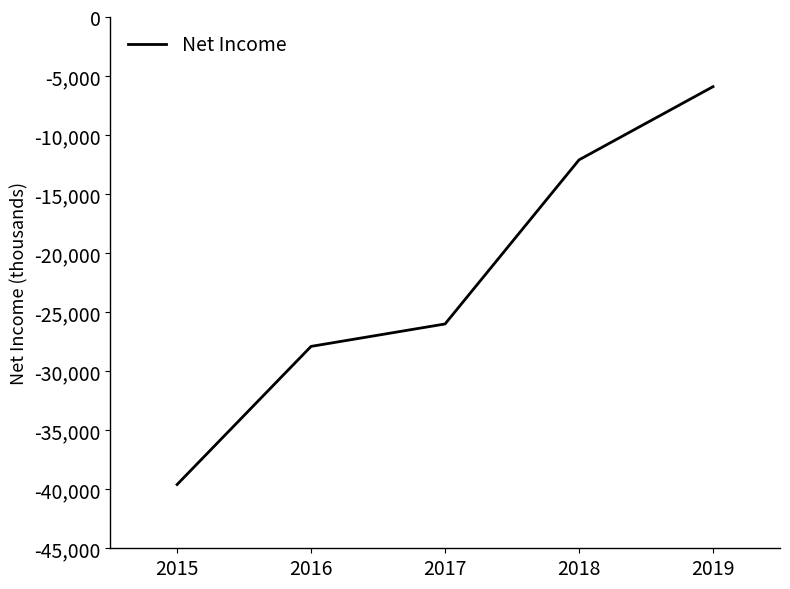

Between 2019 and 2016, which is larger?

2019